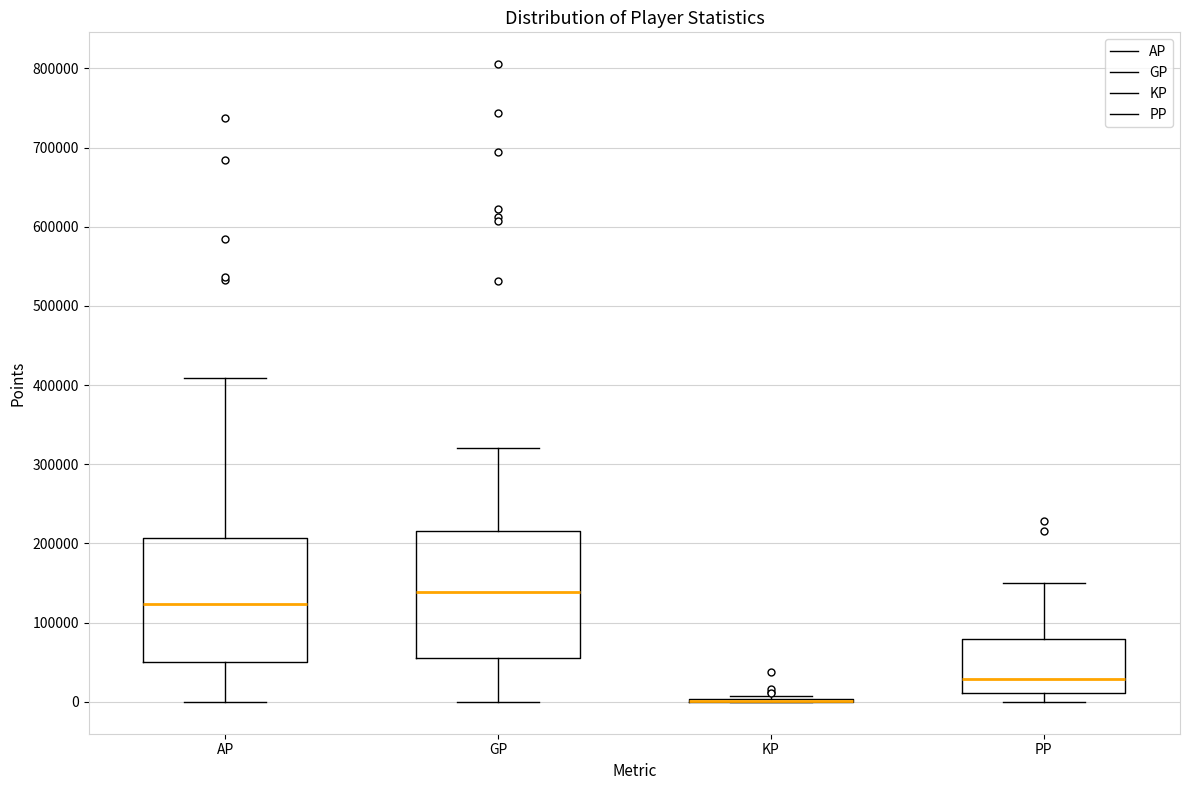

Reading left to right, read every box against the y-axis: the position of its median line, the range the box covers, and the ends of its whiskers. The values are not printed on the chart, so give them approximately, as read against the axis.

AP: median 120000, box 50000 to 210000, whiskers 0 to 410000
GP: median 140000, box 60000 to 220000, whiskers 0 to 320000
KP: box collapsed to a line at 0, whiskers 0 to 10000
PP: median 30000, box 10000 to 80000, whiskers 0 to 150000